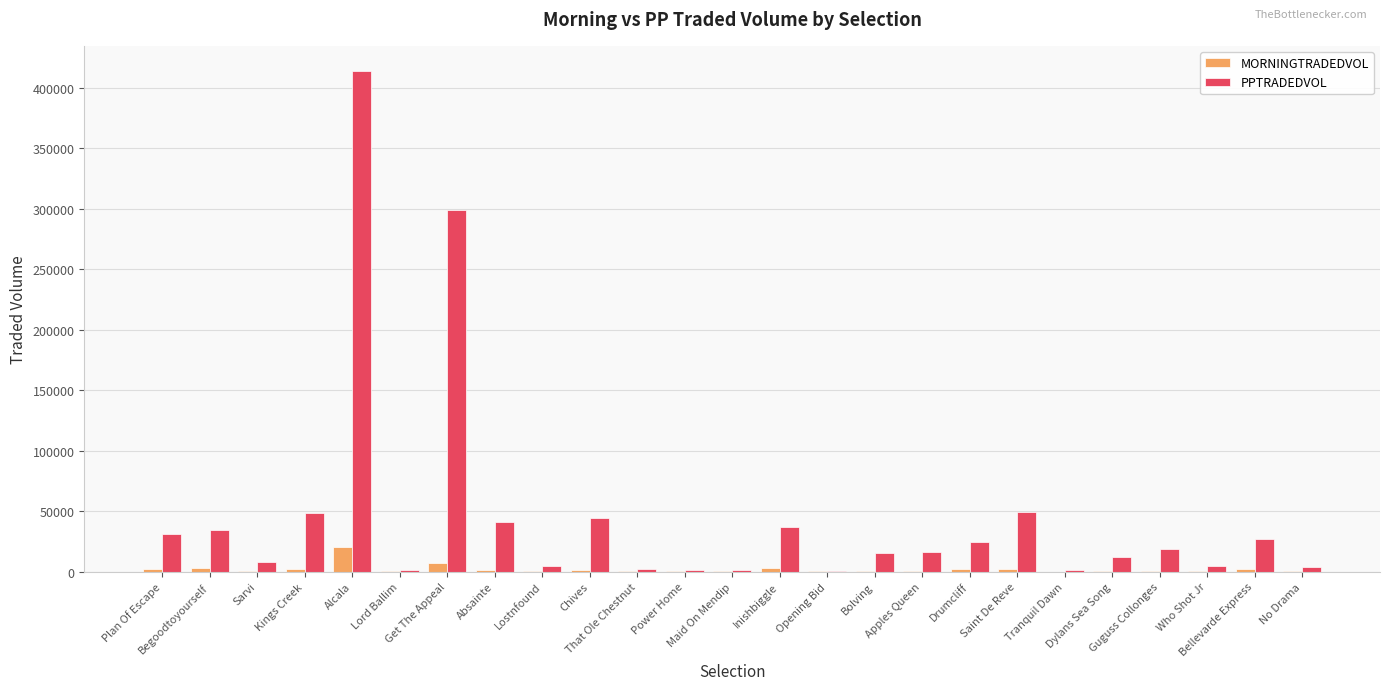

Which series has the largest total across all categories?

PPTRADEDVOL